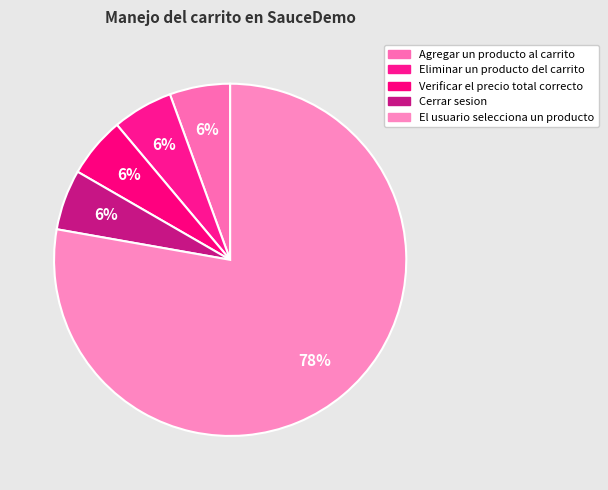

Rank the categories by value from lowest to highest.

Agregar un producto al carrito, Eliminar un producto del carrito, Verificar el precio total correcto, Cerrar sesion, El usuario selecciona un producto